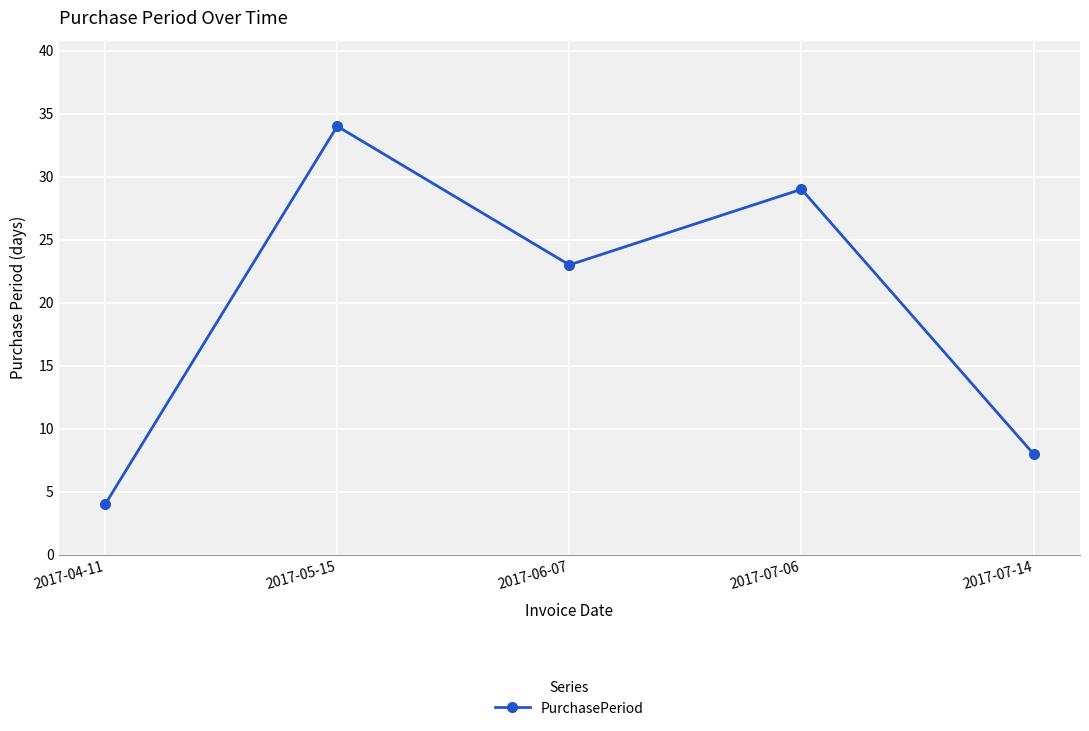

Approximately how many times larger is the value at 2017-04-11 compared to 2017-07-14?

0.5